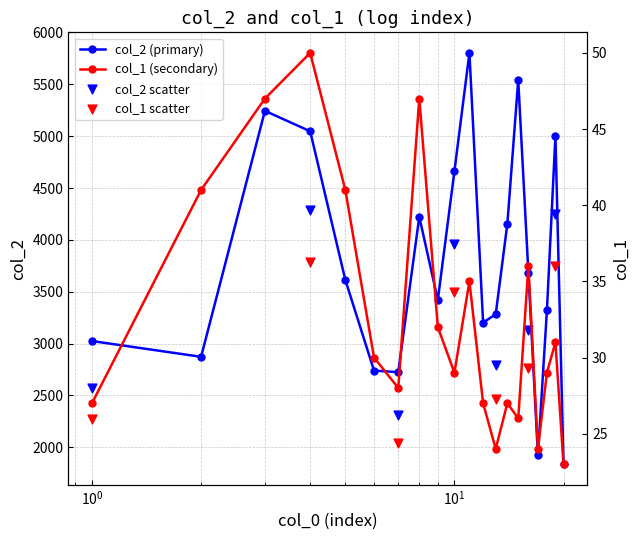

Which series contains the highest Y value?

col_2